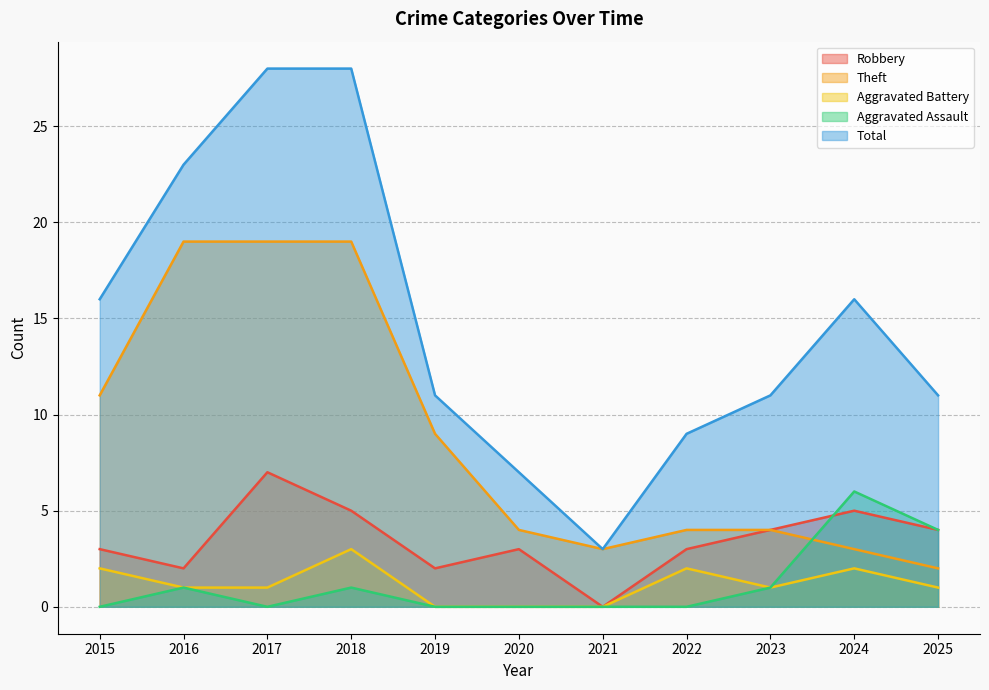

True or false: Theft and Aggravated Battery cross at least once.

False